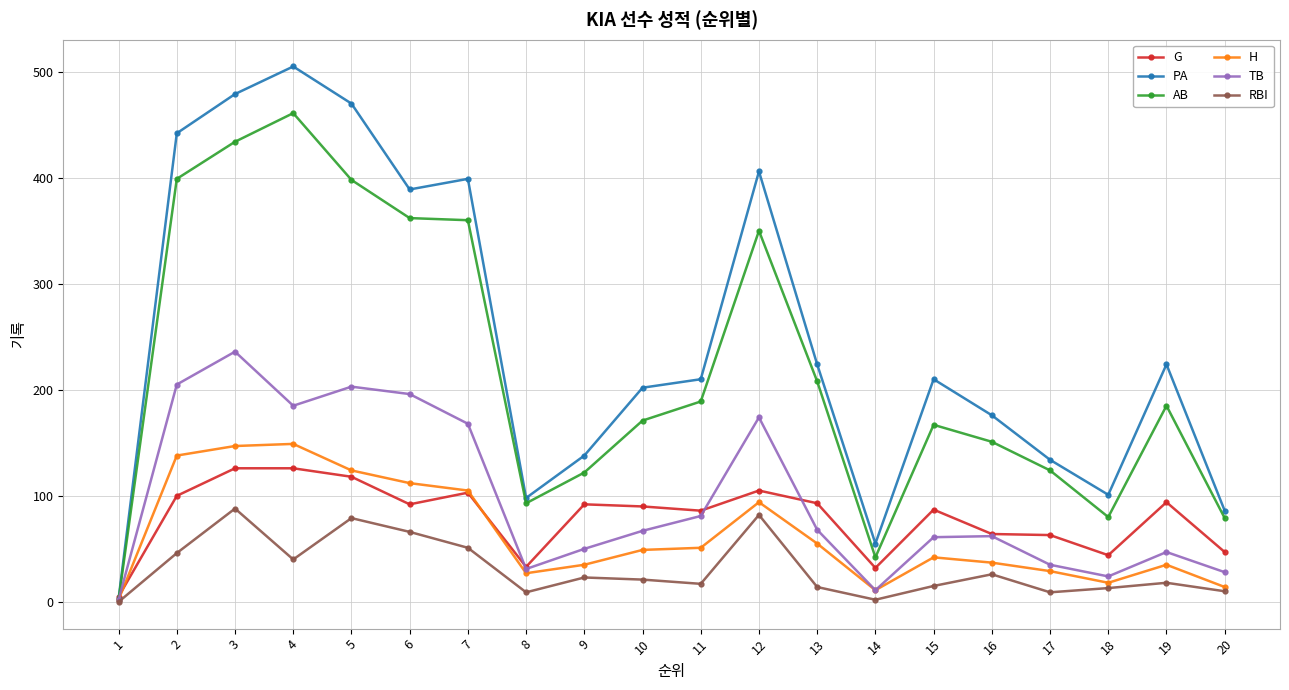

How many categories are shown in the chart?

20